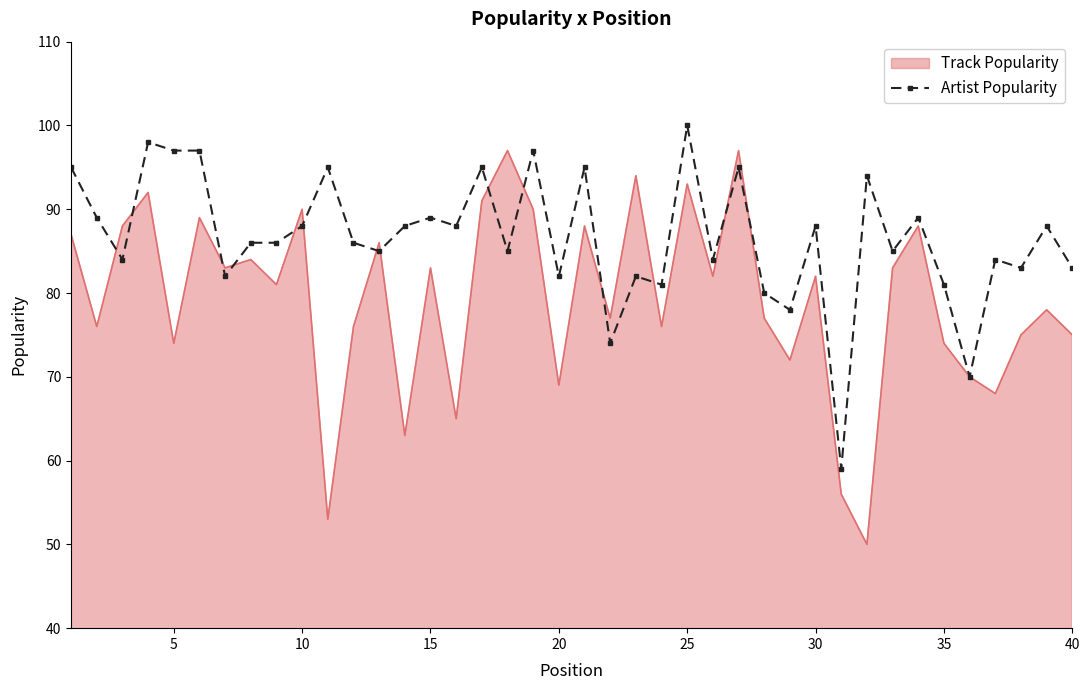

Which series has the widest spread of values?

Track Popularity